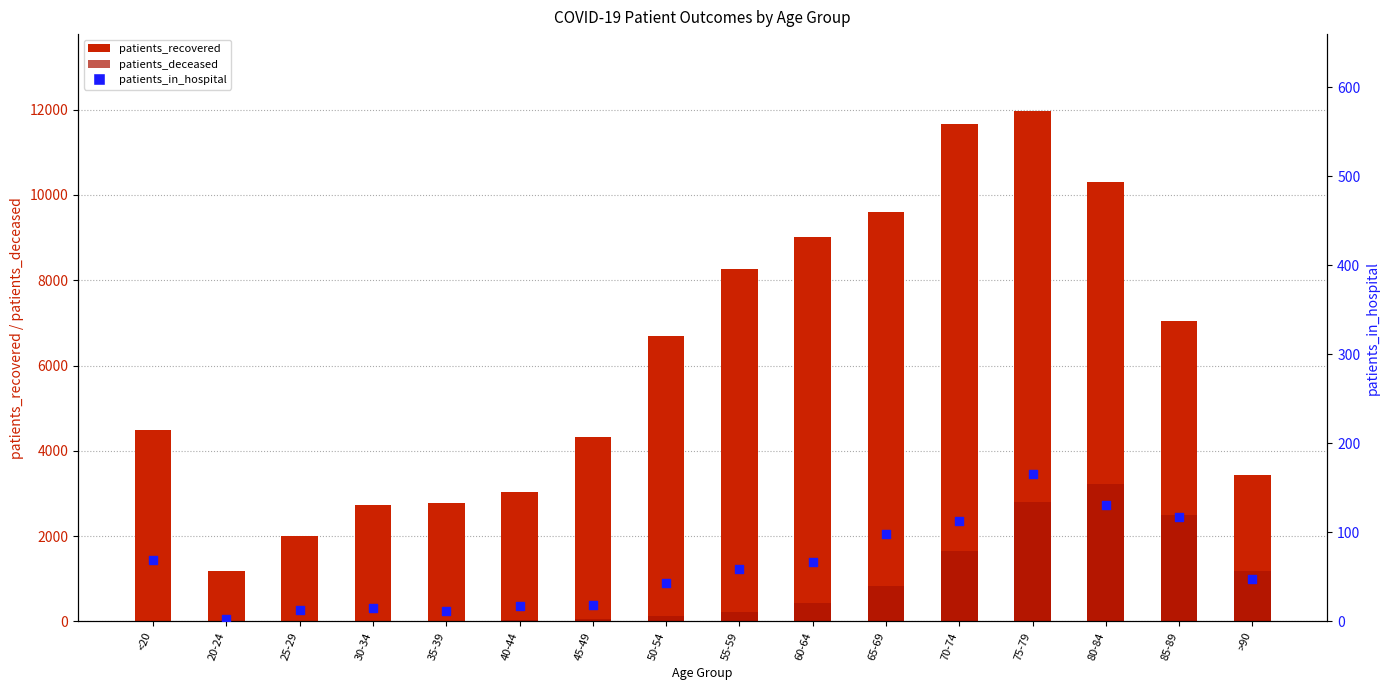

What are all the series names shown in the legend?

patients_recovered, patients_deceased, patients_in_hospital